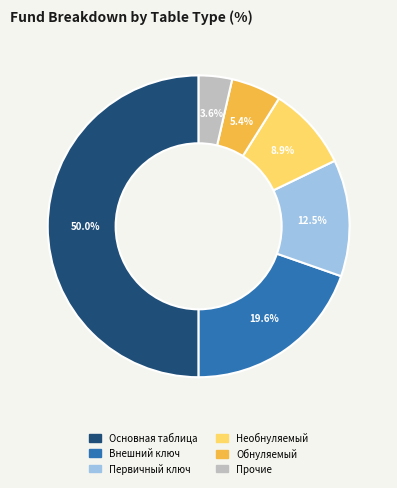

Count the number of slices in the pie.

6